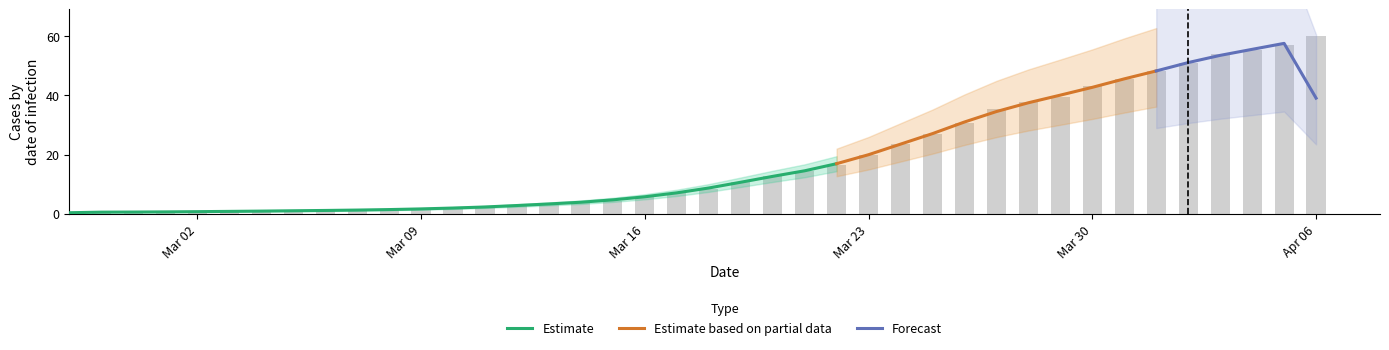

What is the value of the 19th bar from the left?

5.8